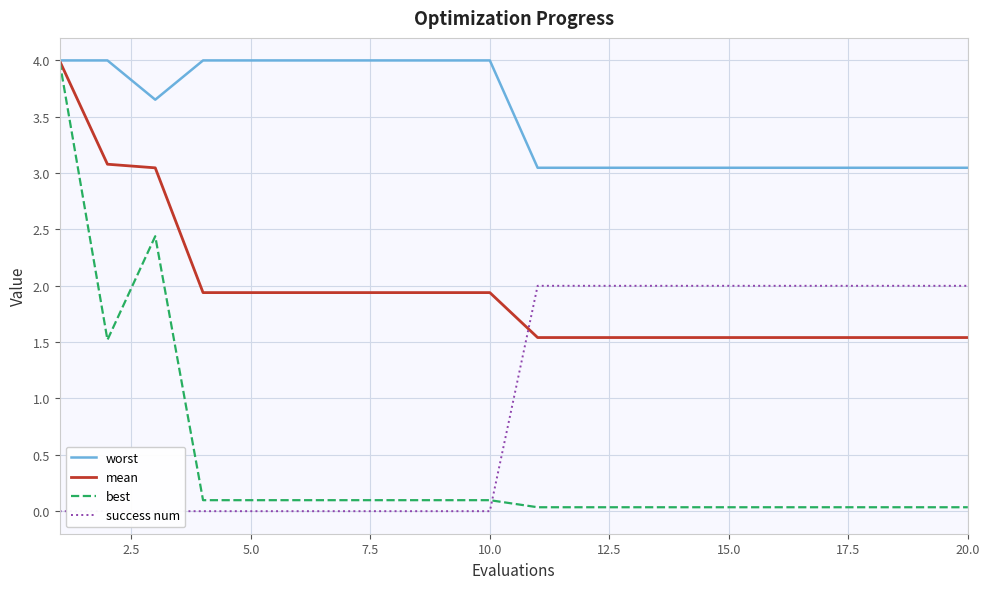

True or false: best has a value of 0.0 at 20.0.

True